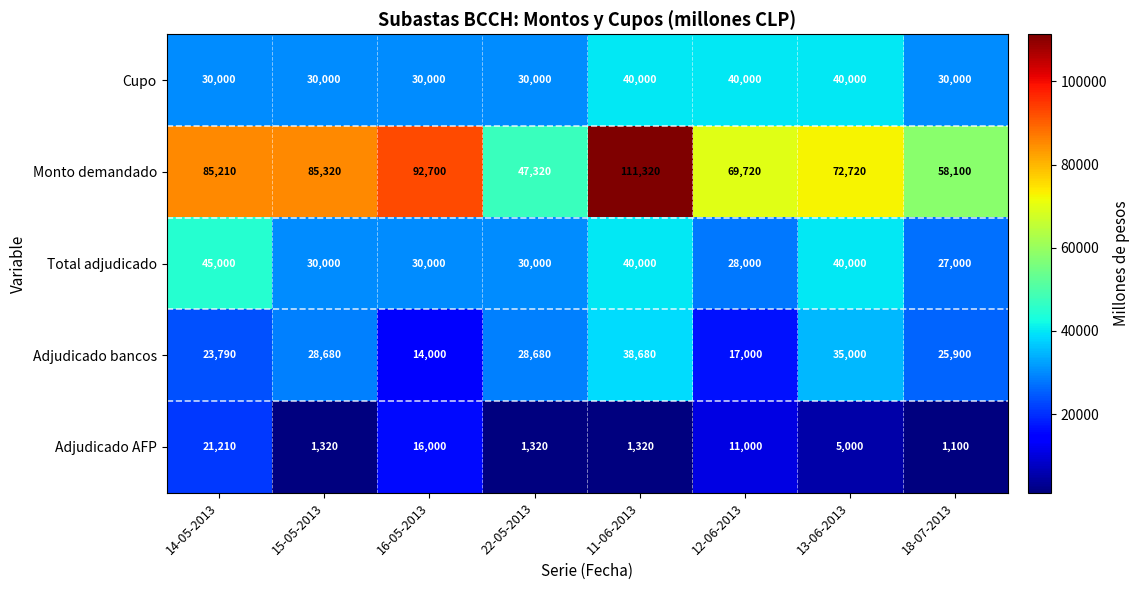

What is the total value across all series at 15-05-2013?

175320